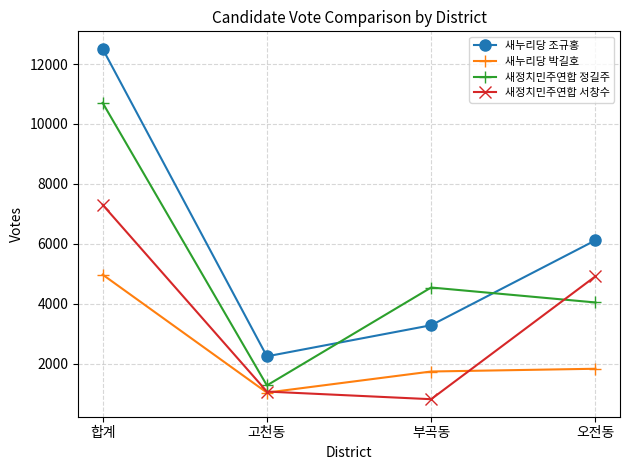

At how many categories does at least one series exceed 11296?

1